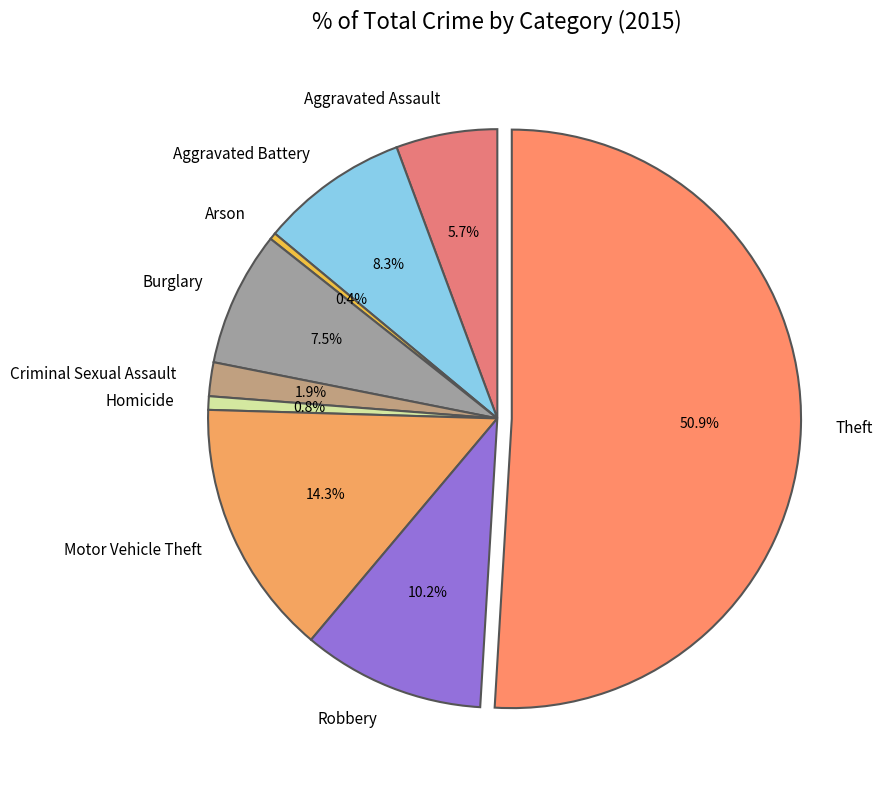

What is the ratio of the value at Aggravated Battery to the value at Burglary?

1.1